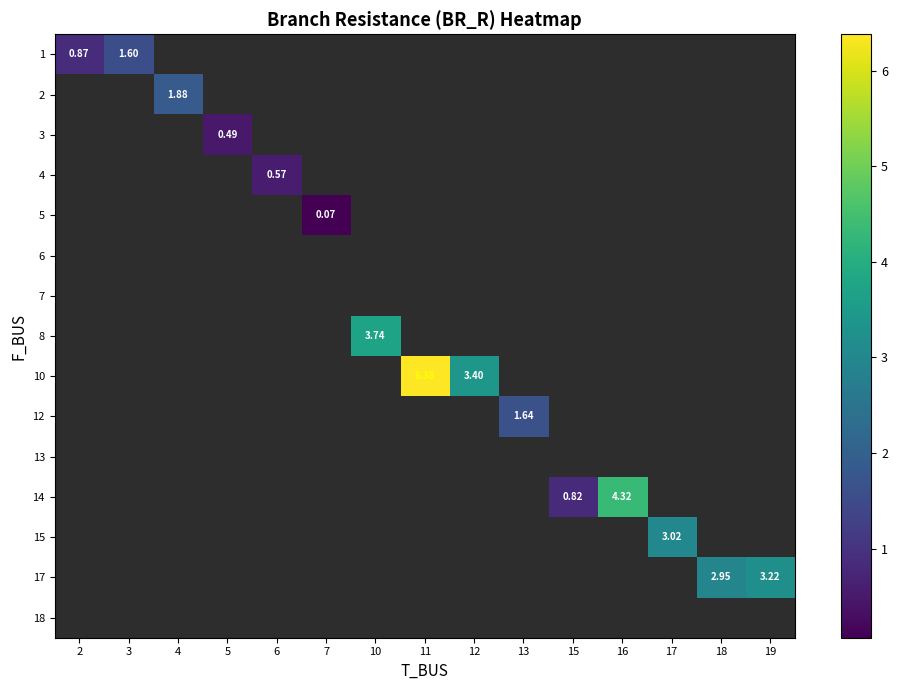

Is the value of row_12 at 6 greater than the value of row_13 at 12?

No